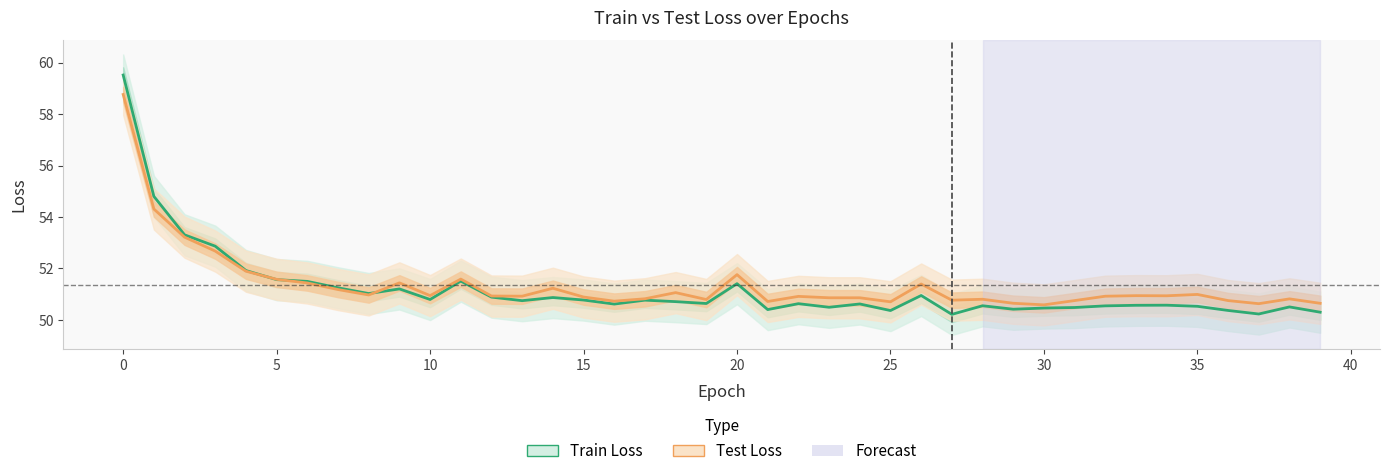

How many times do Test Loss and Train Loss cross each other?

3